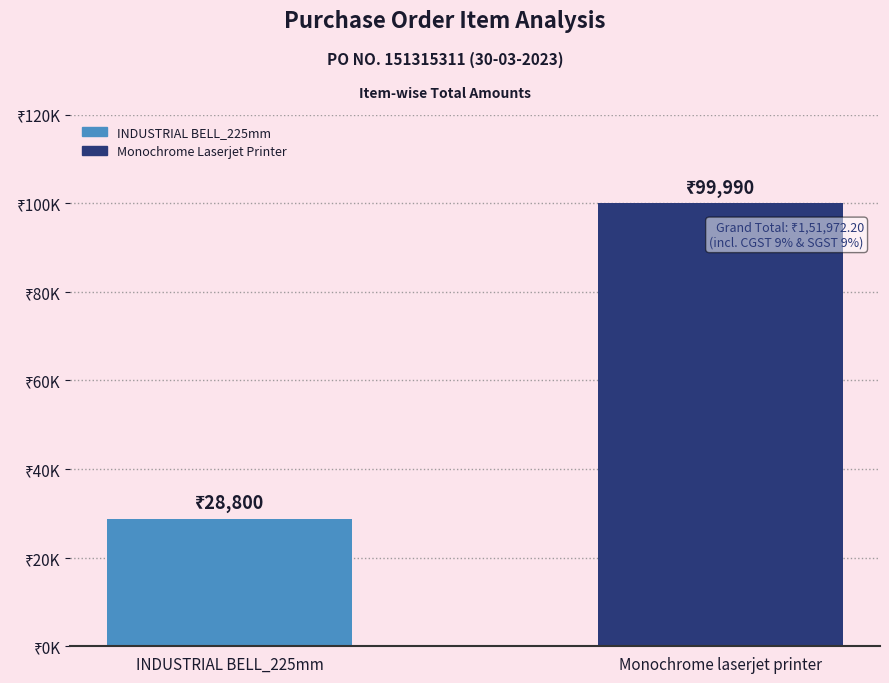

Approximately how many times larger is the value at INDUSTRIAL BELL_225mm compared to Monochrome laserjet printer?

0.3